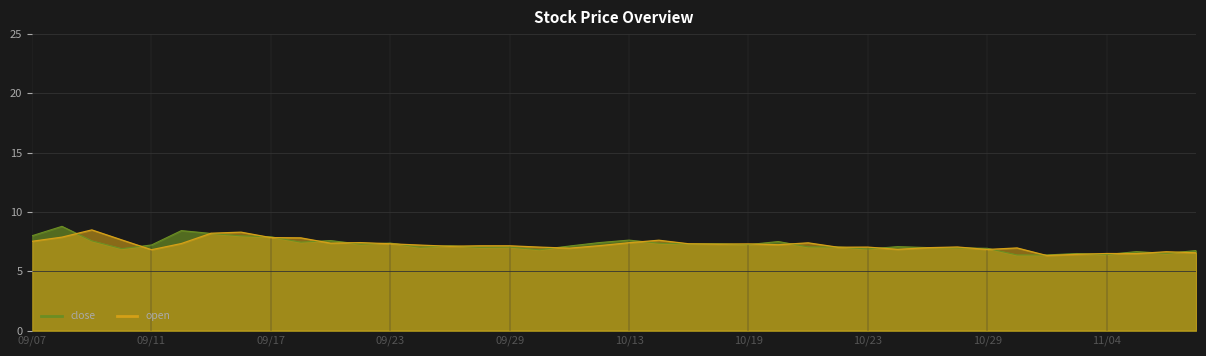

At which category does the chart reach its minimum across all series?

20201102